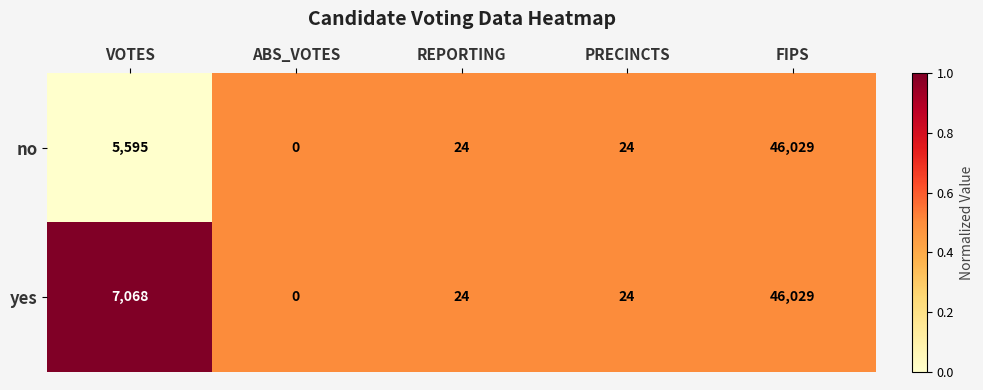

How many categories are shown in the chart?

5